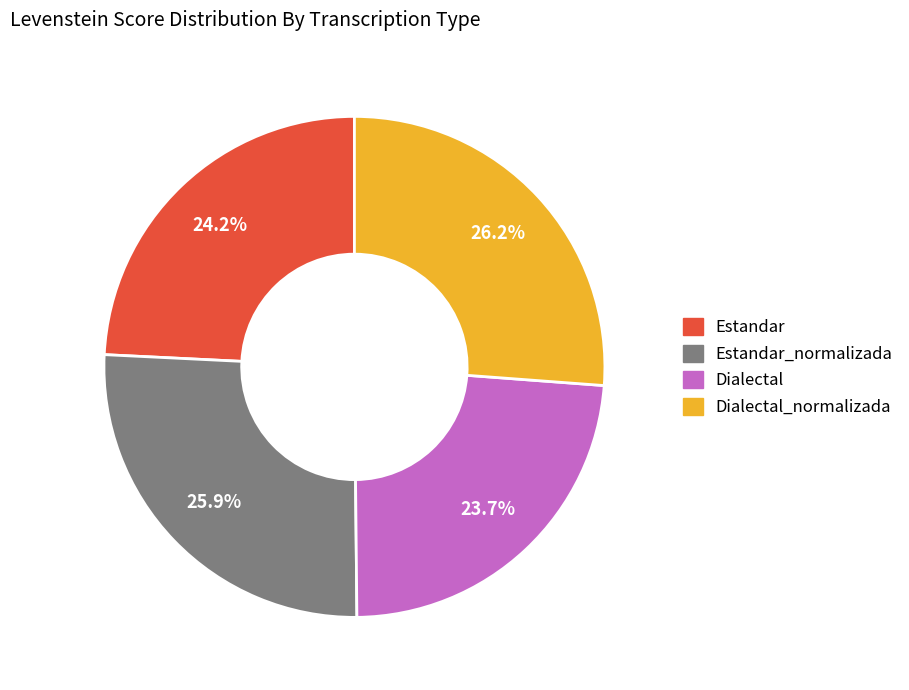

Does any single category account for the majority?

No